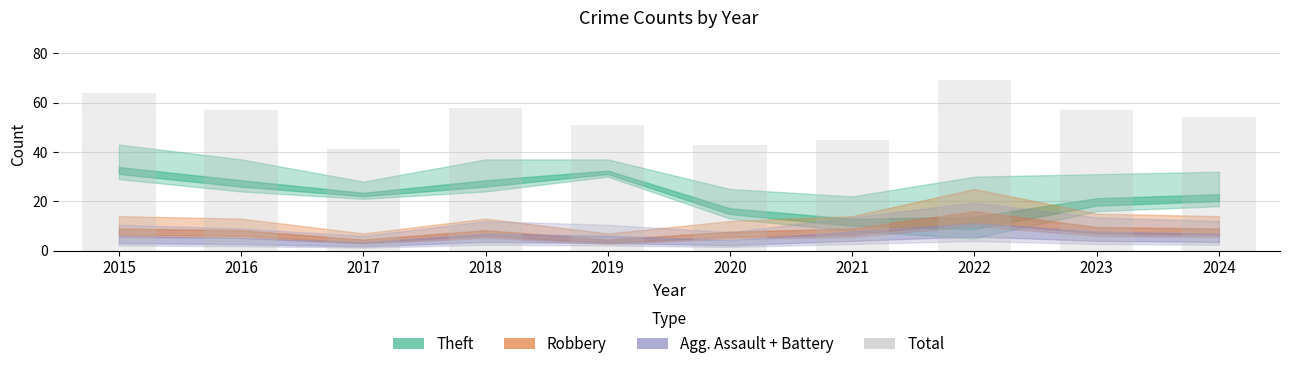

How many values exceed 57?

3